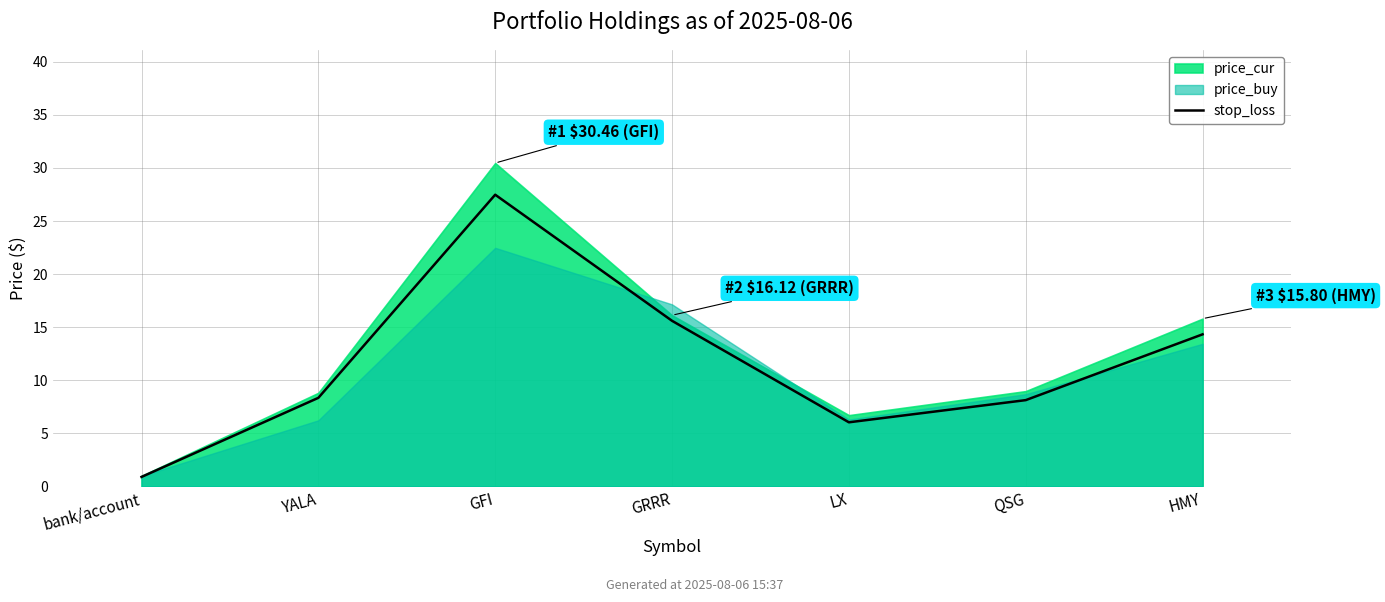

Reading left to right, transcribe all the data shown in this chart.

bank/account=0.9	YALA=8.3	GFI=27.5	GRRR=15.6	LX=6.0	QSG=8.1	HMY=14.3